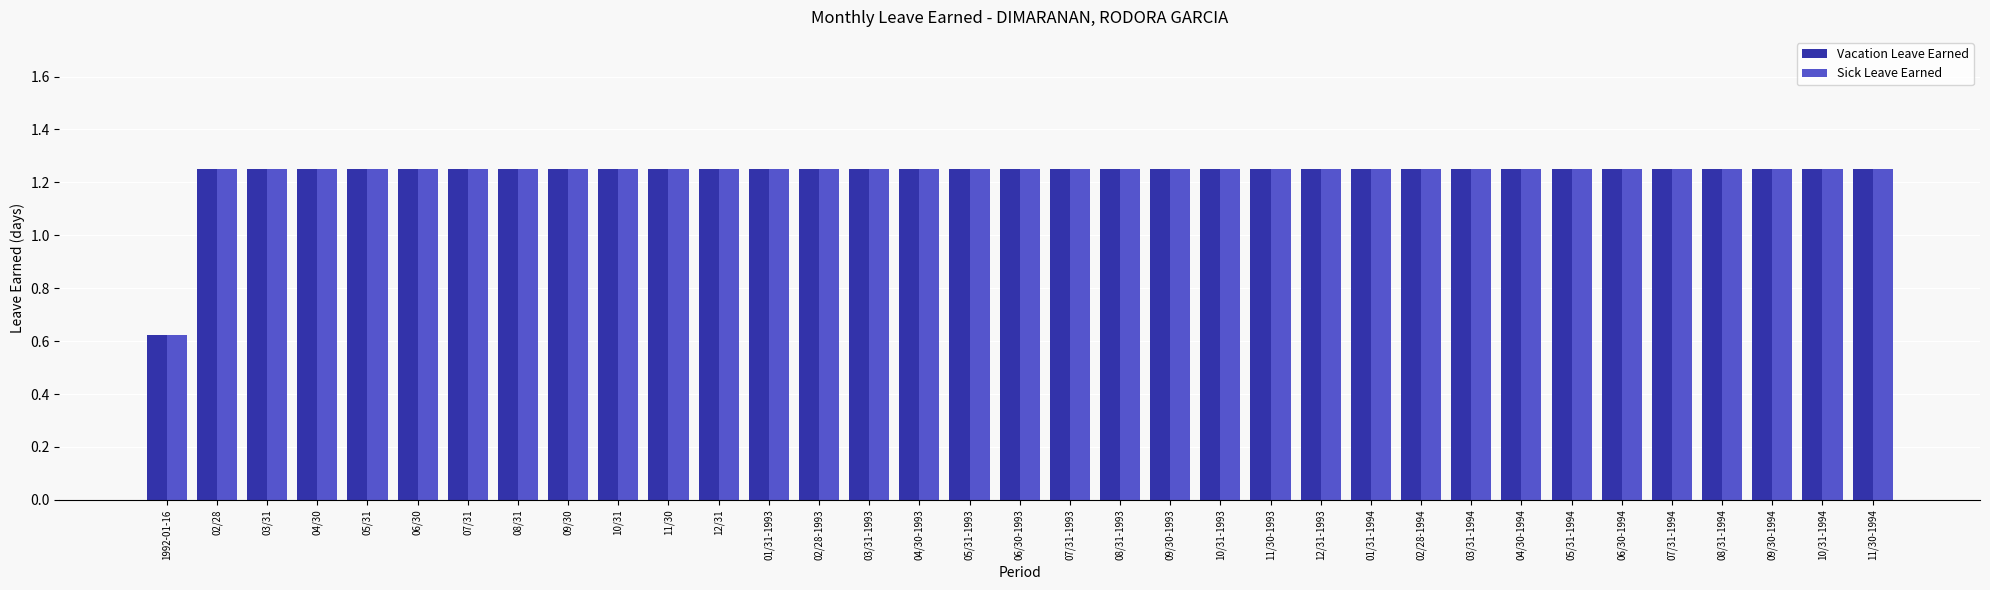

True or false: Sick Leave Earned has a value of 1.8 at 11/30.

False